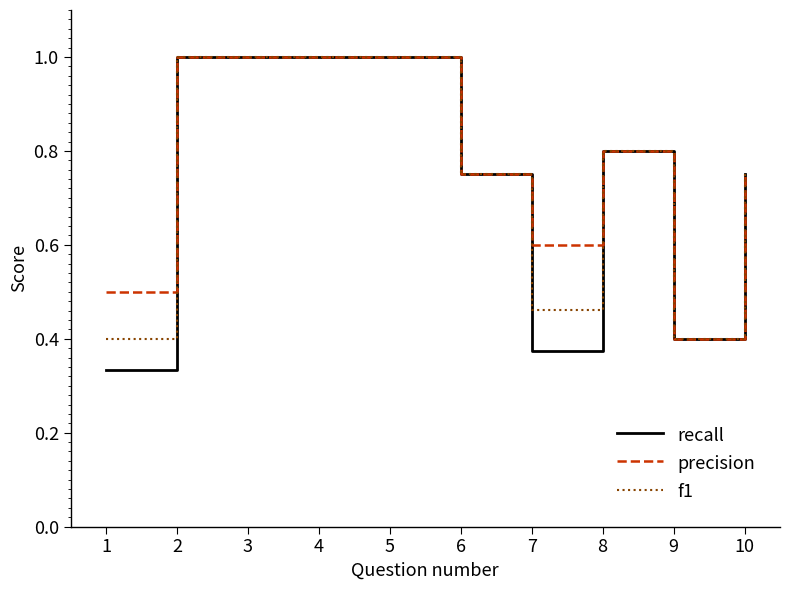

What is the maximum value for precision?

1.0